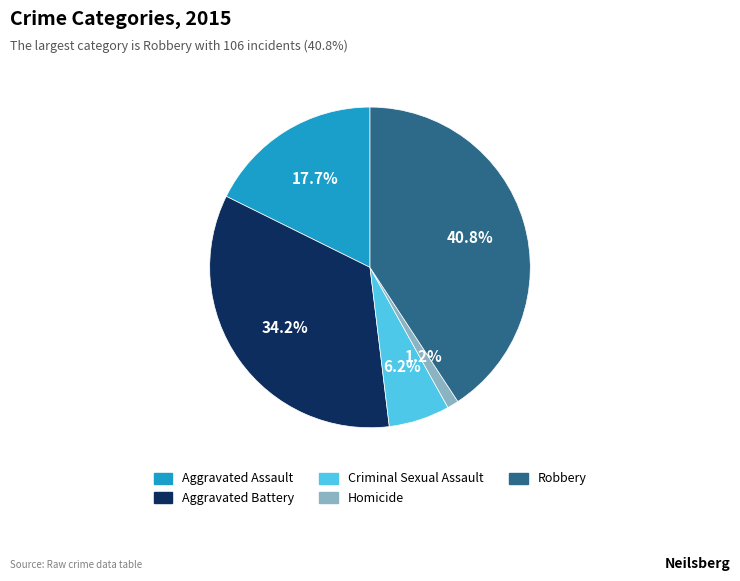

Which slice is the largest?

Robbery